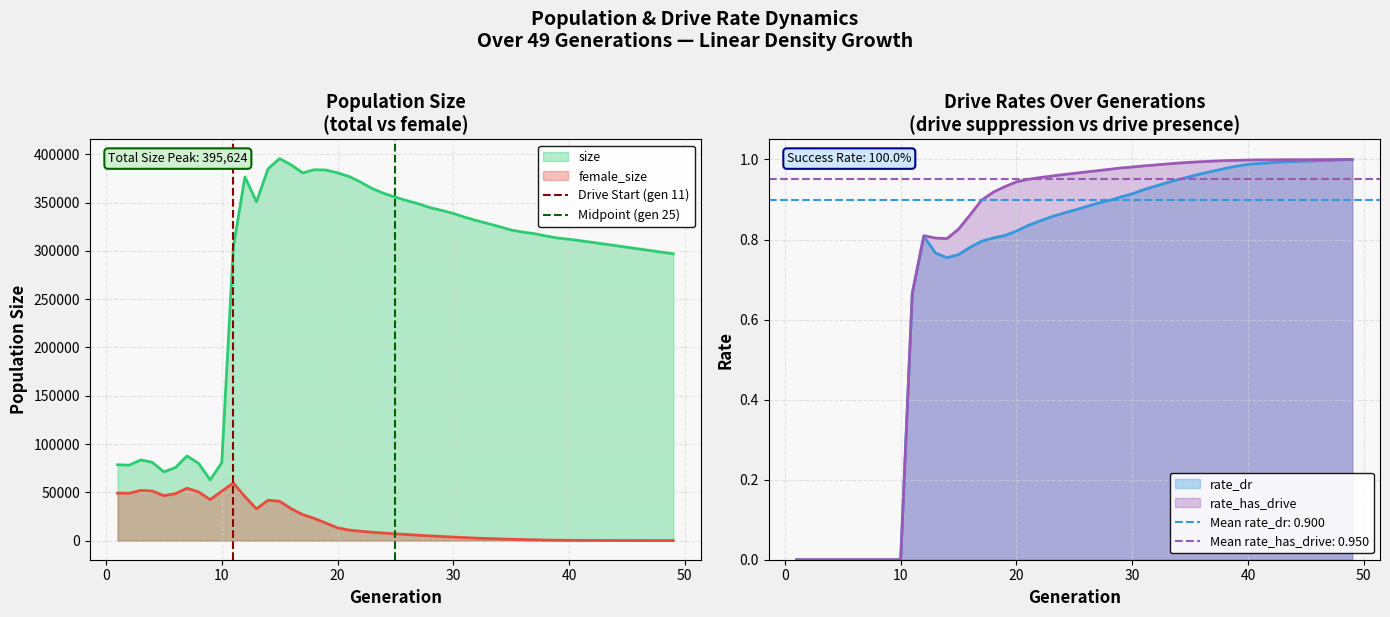

What is the highest value of the size series?

395624